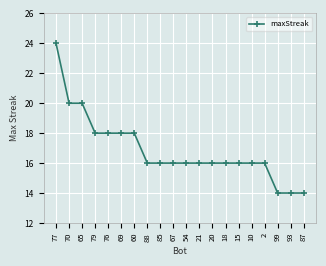

At which category does the chart reach its peak across all series?

77